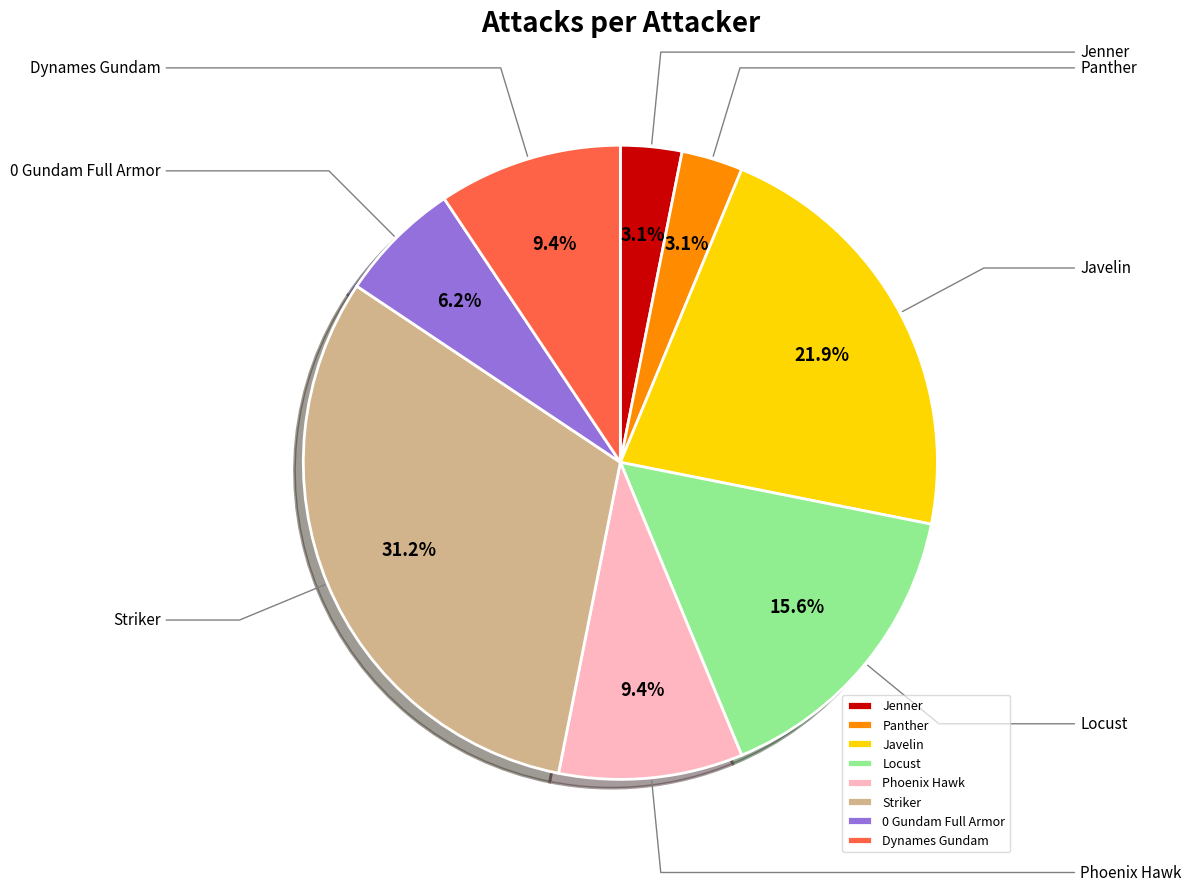

Combined, do Panther and 0 Gundam Full Armor account for over 50%?

No